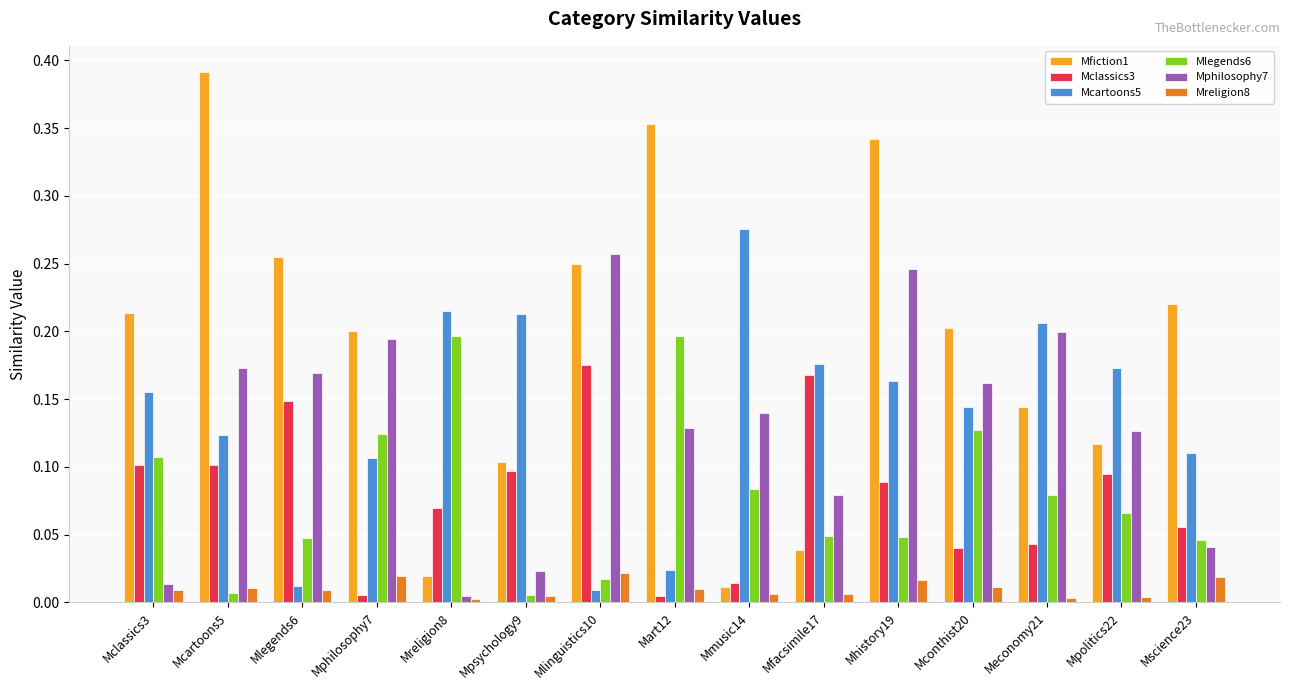

What are all the series names shown in the legend?

Mfiction1, Mclassics3, Mcartoons5, Mlegends6, Mphilosophy7, Mreligion8